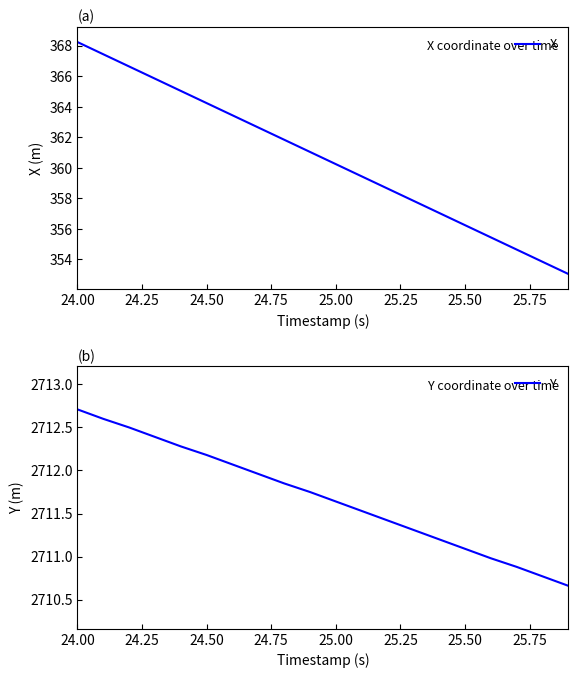

True or false: Y and X cross at least once.

False